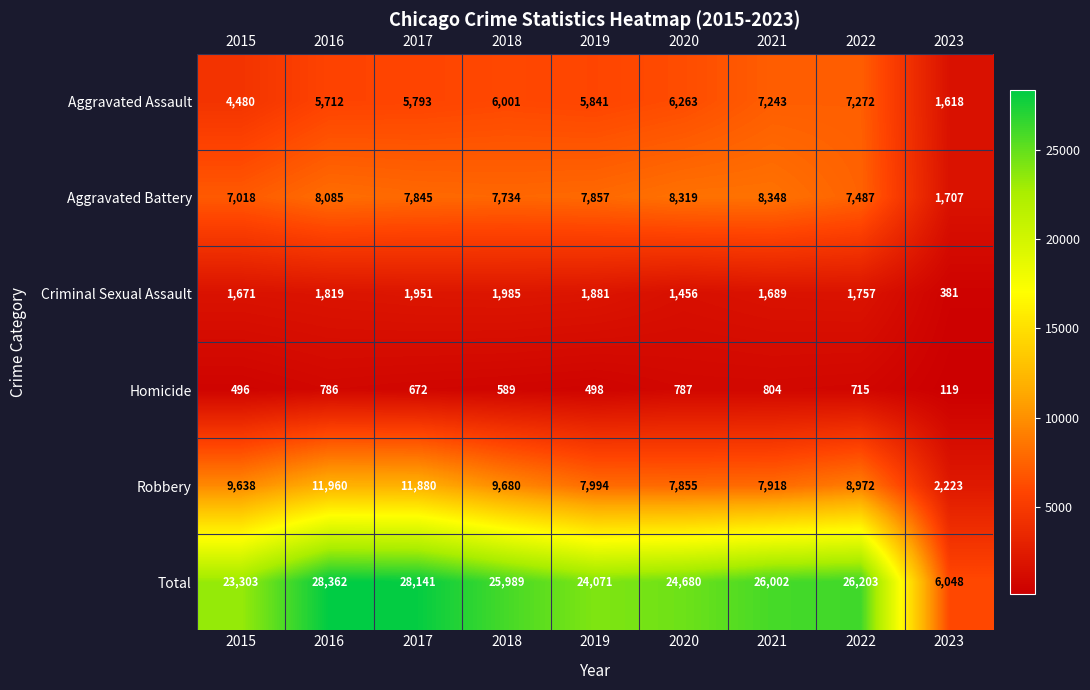

What is the sum of all Homicide values?

5466